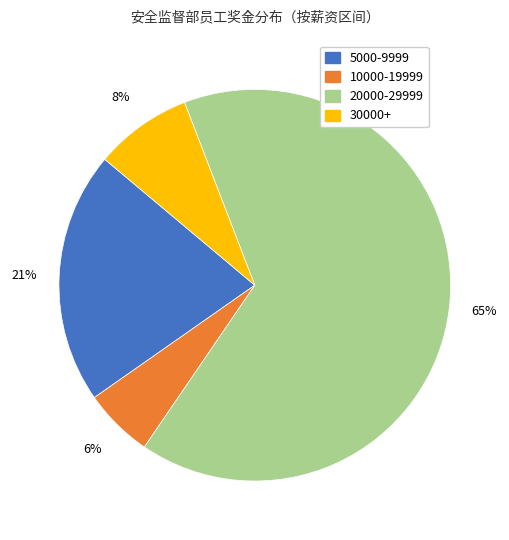

Is there a majority slice in this chart?

Yes